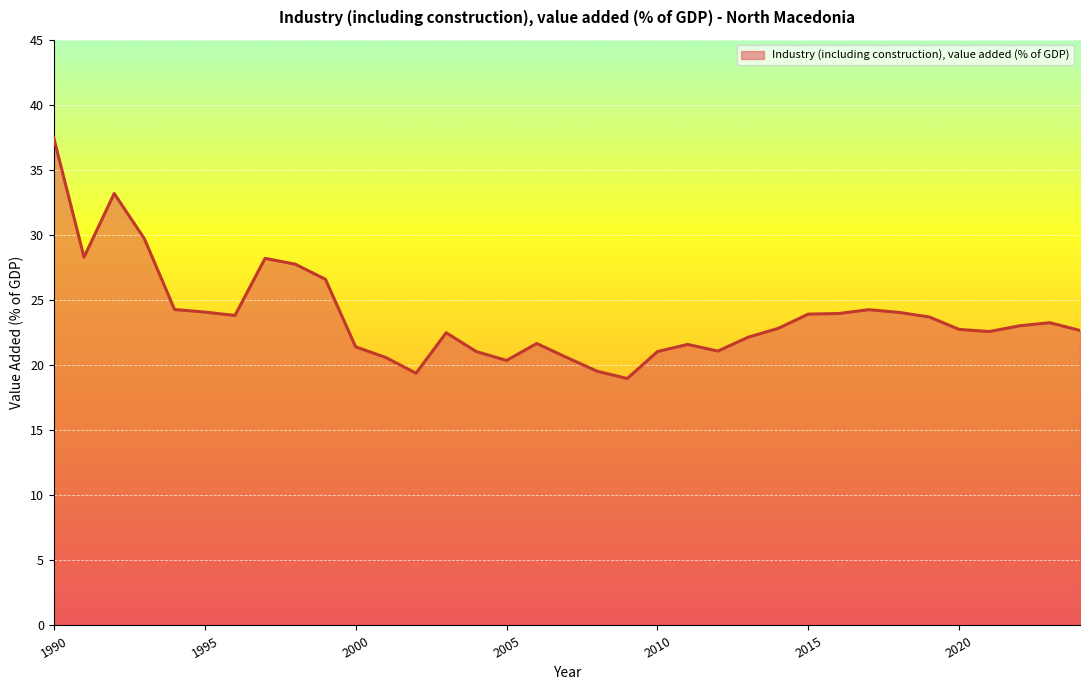

Does the chart display data point markers on the line(s)?

No